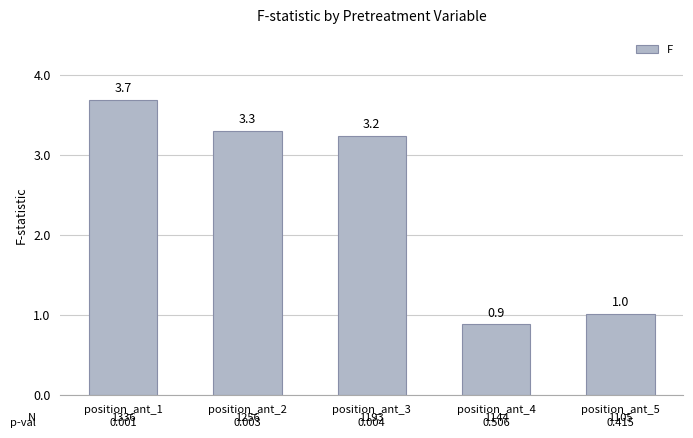

What is the value of the 2nd bar from the left?

3.3